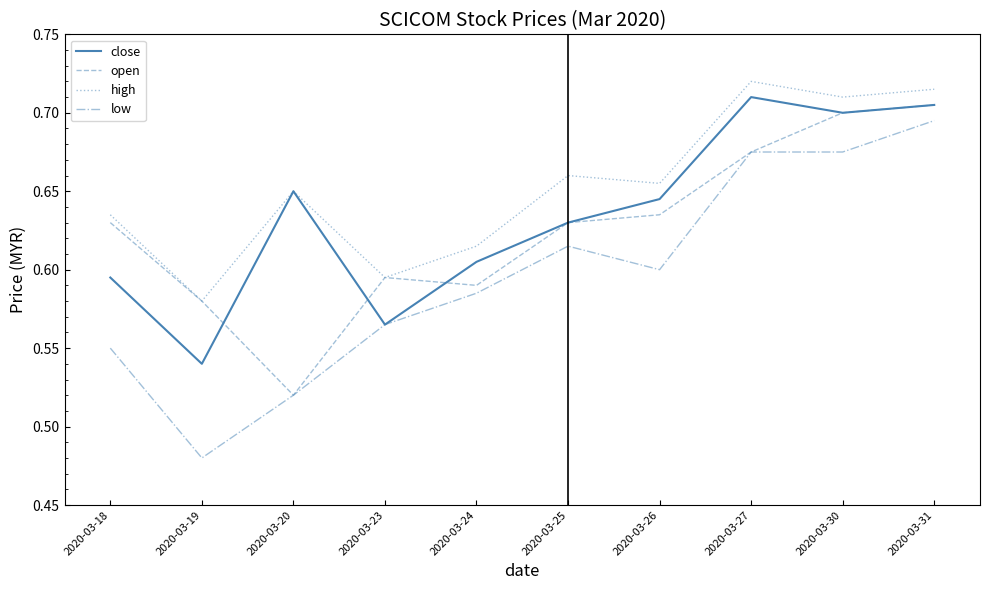

Which series has the largest range (max minus min)?

low